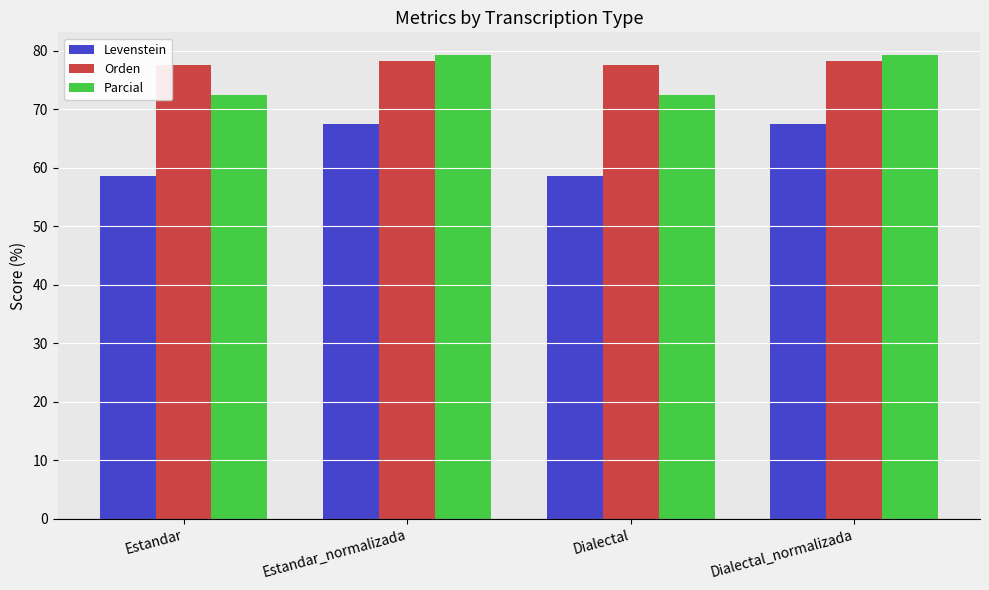

What position from the left is Estandar_normalizada?

2